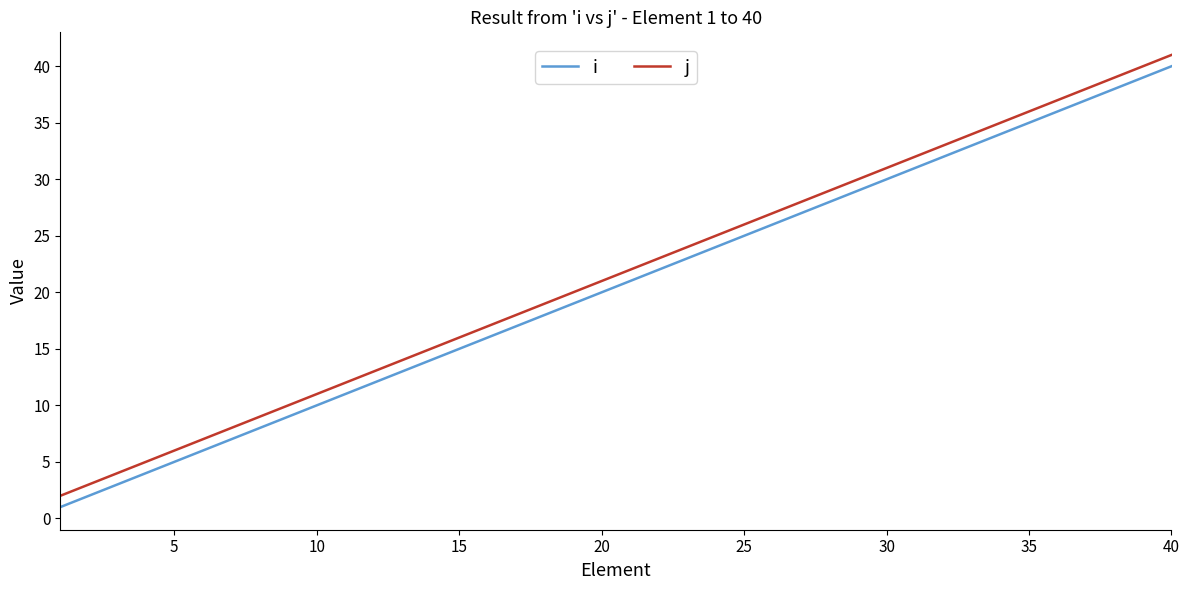

What is the highest value of the i series?

40